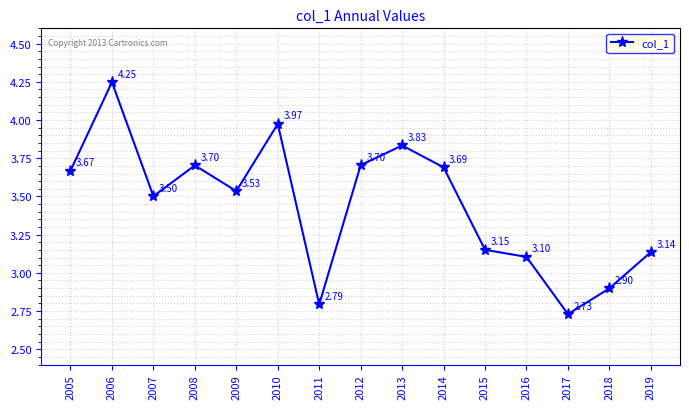

How many lines are shown in the chart?

1